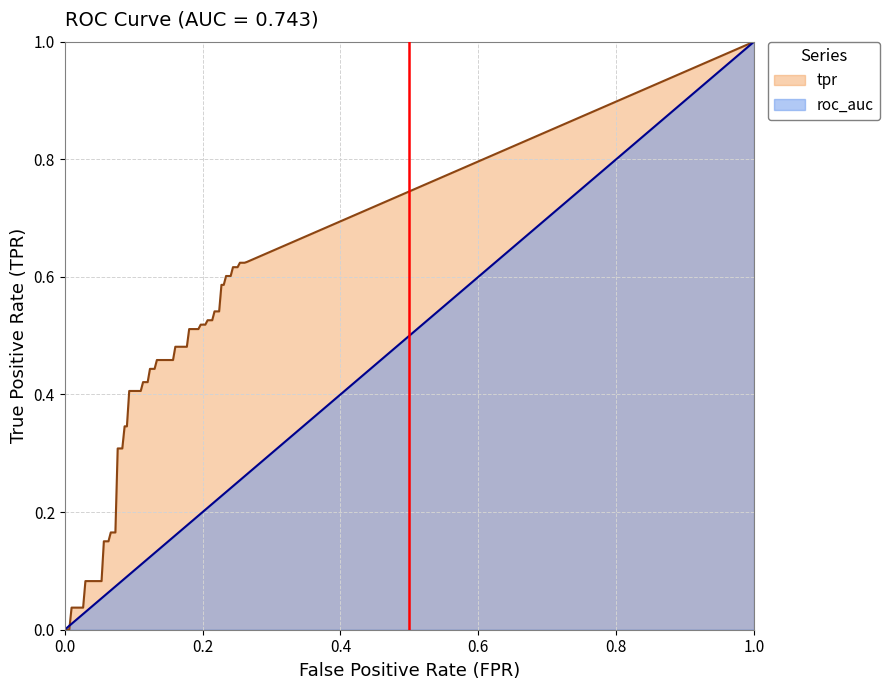

Which series has the largest total across all categories?

tpr